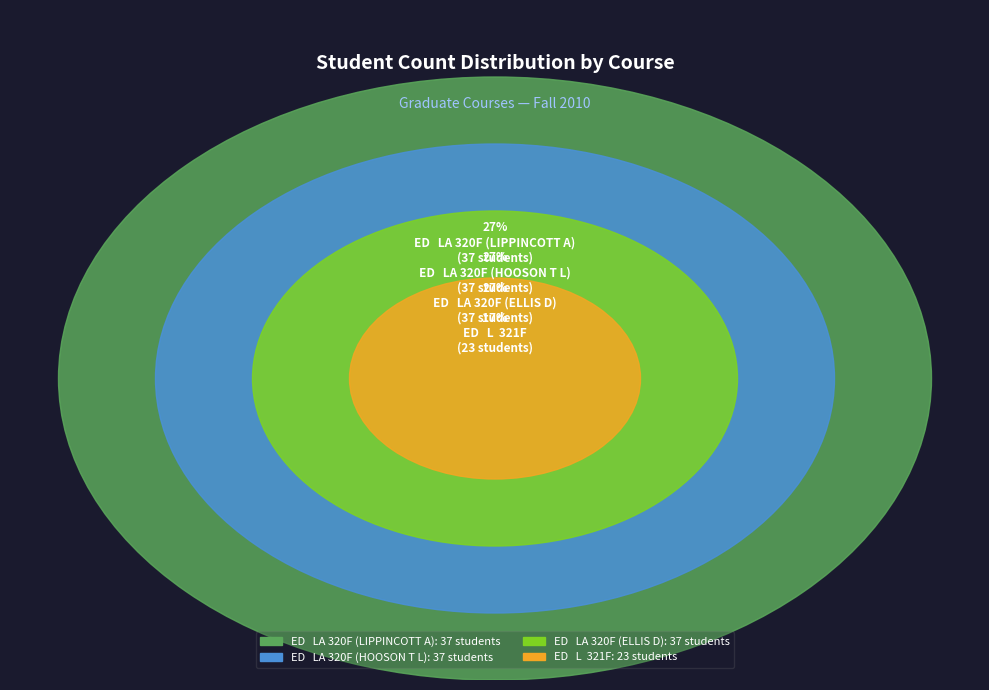

Which category has the smallest portion of the pie?

ED   L  321F